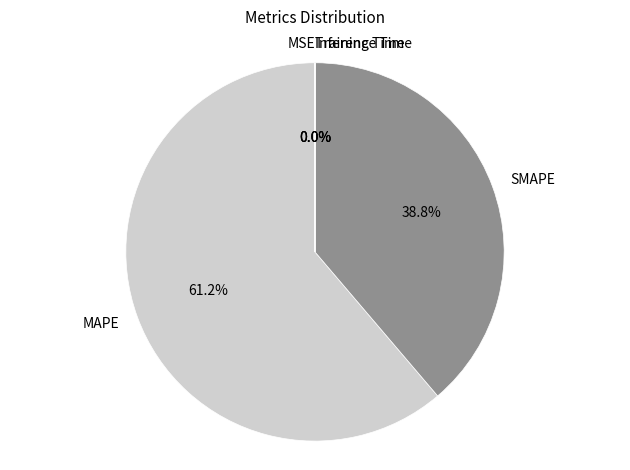

To the nearest percent, what is the difference between the SMAPE and MAPE slice percentages?

22%